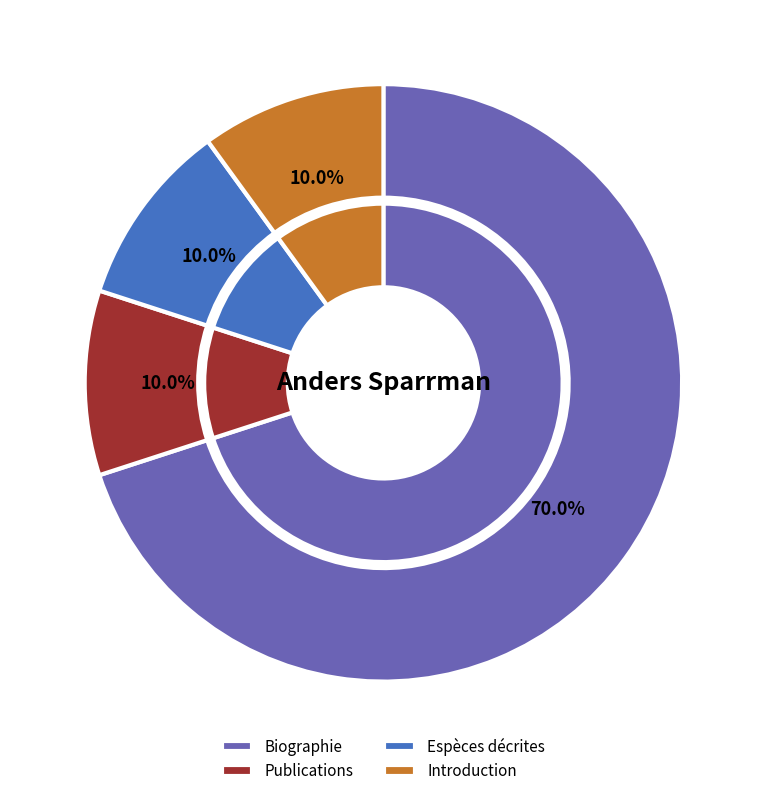

Which category accounts for the majority?

Biographie